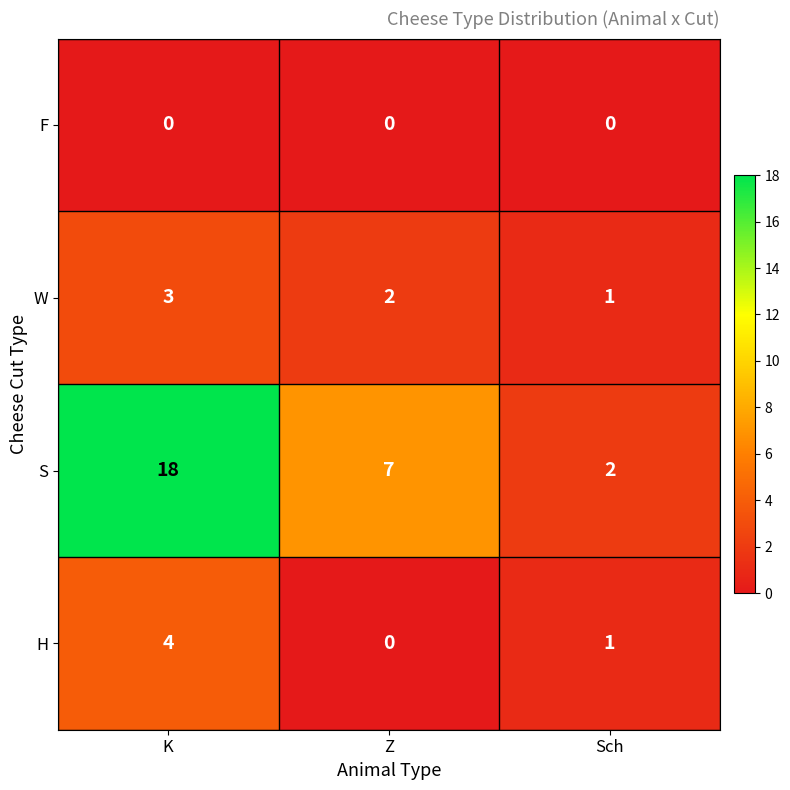

The F series shows 0 at K. True or false?

True